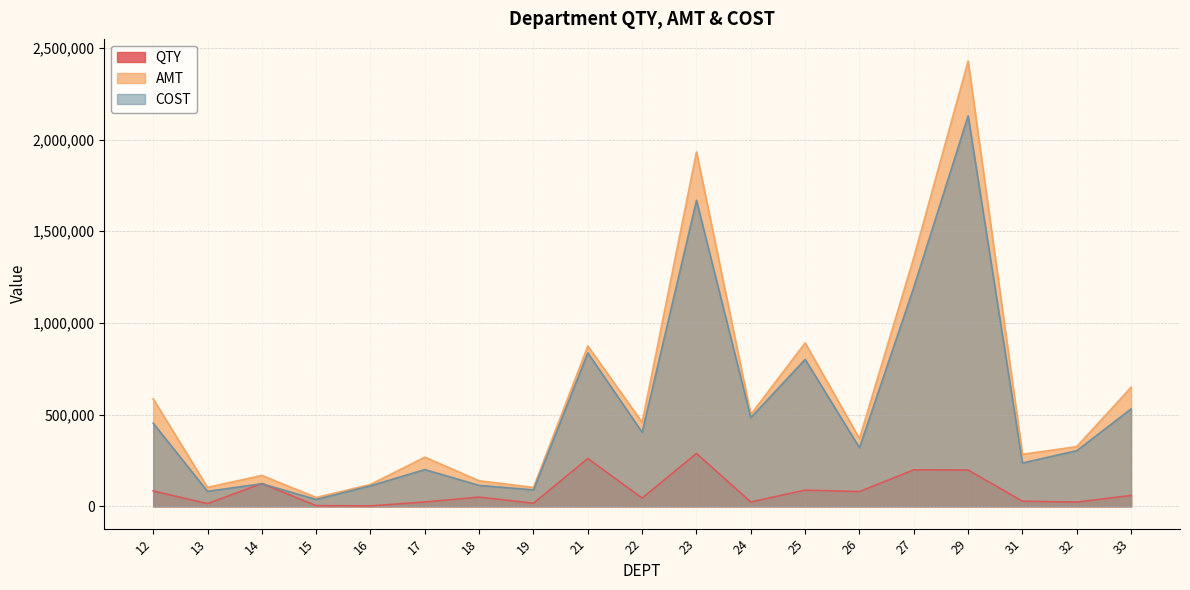

In COST, how many points are higher than both neighbors (excluding endpoints)?

6